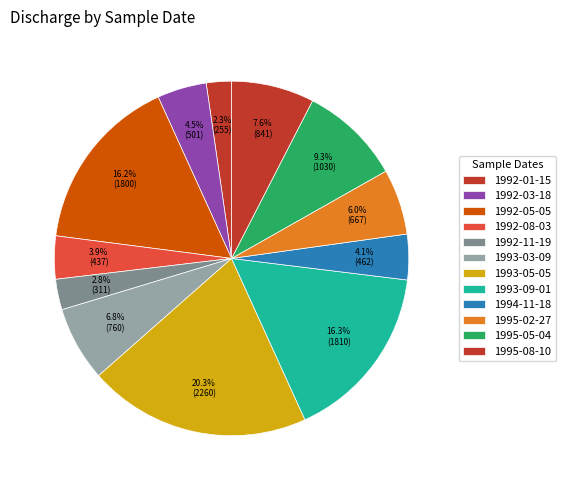

Does 1995-08-10 represent more than half of the total?

No